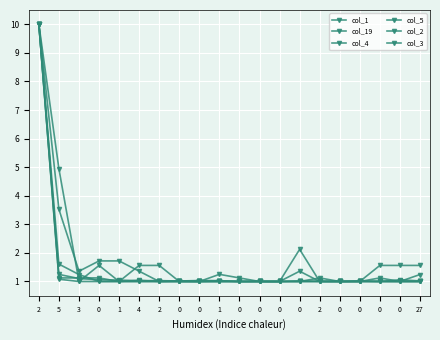

What is the difference between the col_3 values at 0 and 3?

0.1